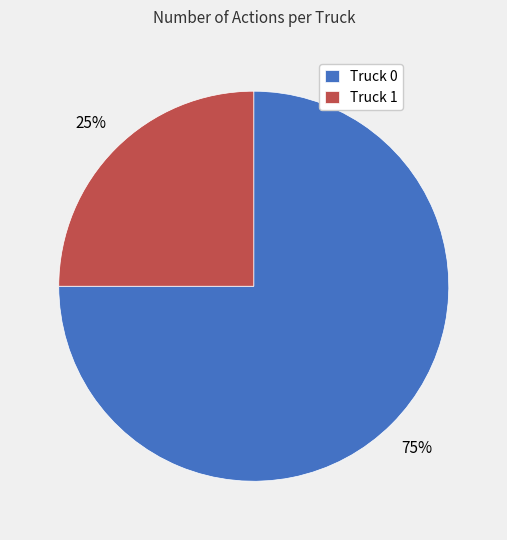

What is the smallest slice in the pie chart?

Truck 1